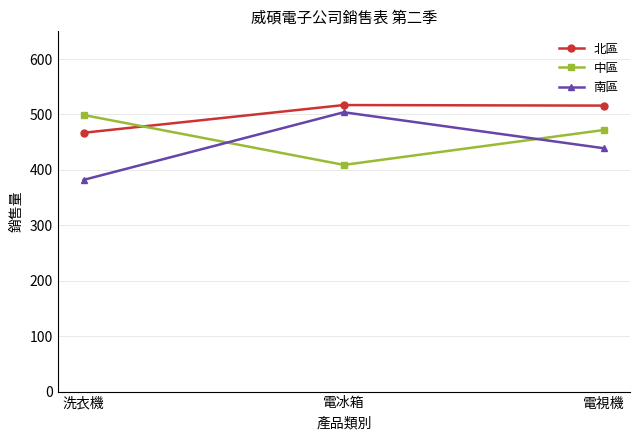

What is the total value across all series at 電冰箱?

1430